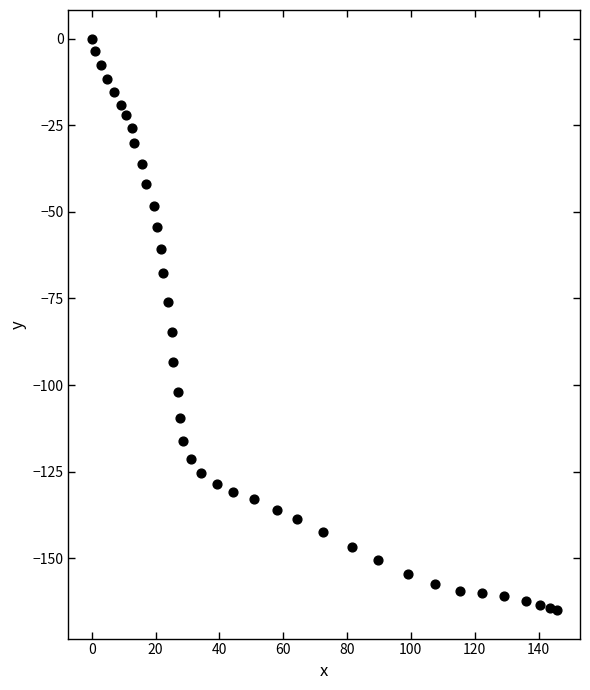

What Y value in the scatter plot is closest to -82?

-84.7